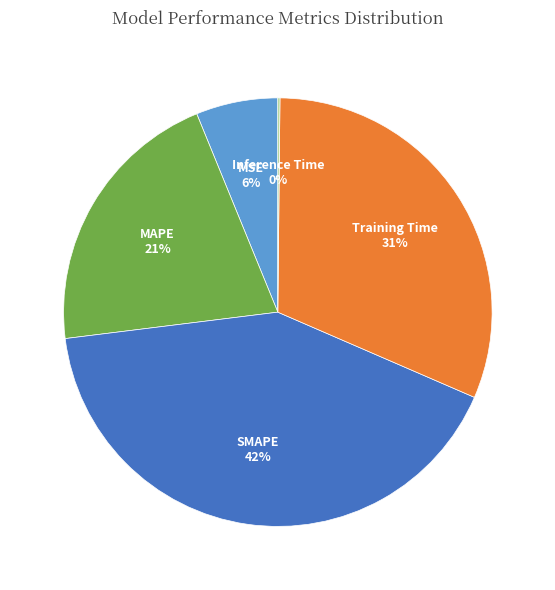

What is the ratio of the value at Training Time to the value at MAPE?

1.5